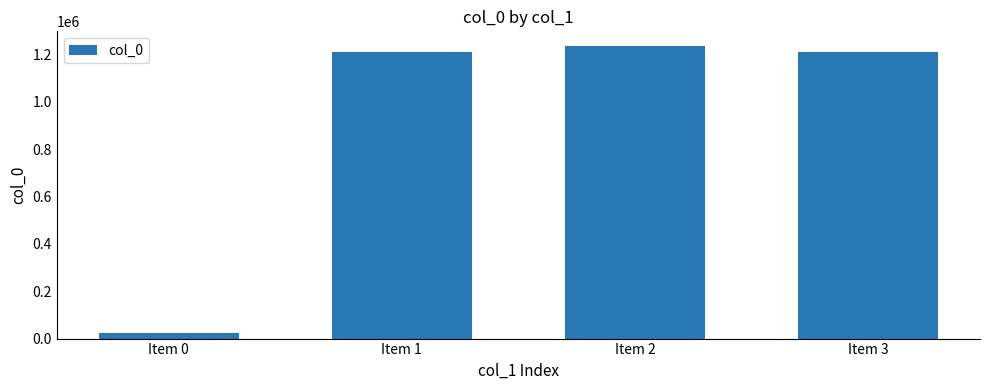

What is the average value?

921451